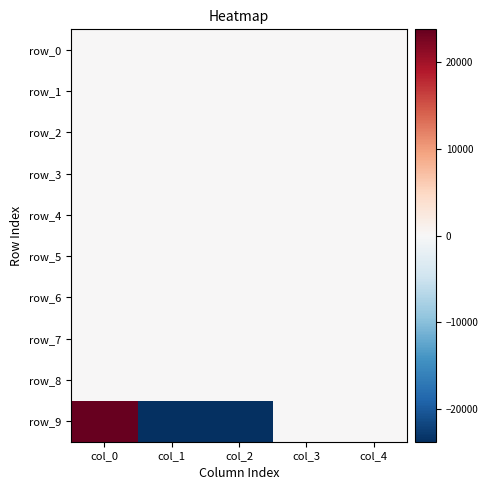

Between col_0 and col_2, which series saw the biggest shift?

row_9